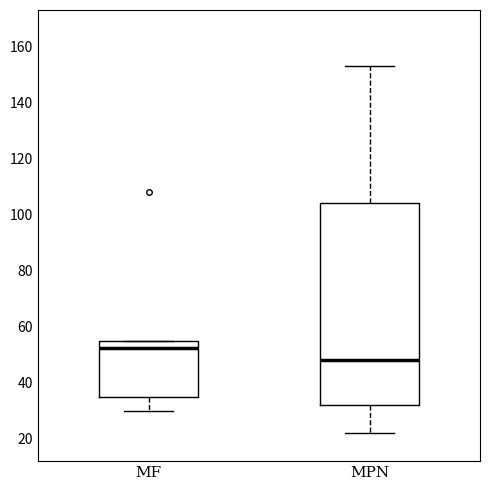

Reading left to right, transcribe this box plot: for each box, give where its median line is, the range the box spans, and where its two whiskers end, as read against the y-axis. The values are not printed on the chart, so give them approximately, as read against the axis.

MF: median 52, box 36 to 56, whiskers 30 to 56
MPN: median 48, box 32 to 104, whiskers 22 to 154